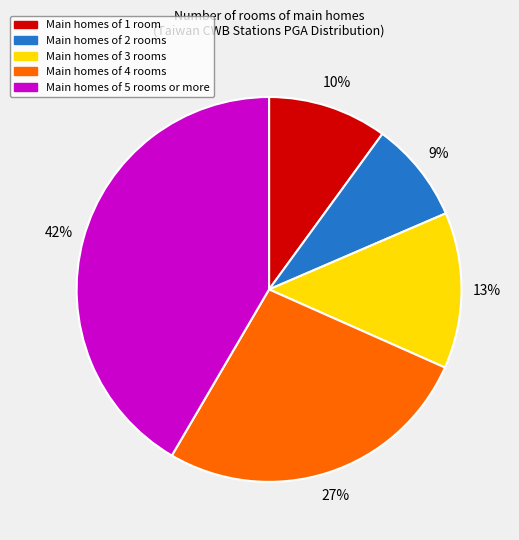

Is there any slice that represents more than half of the pie?

No